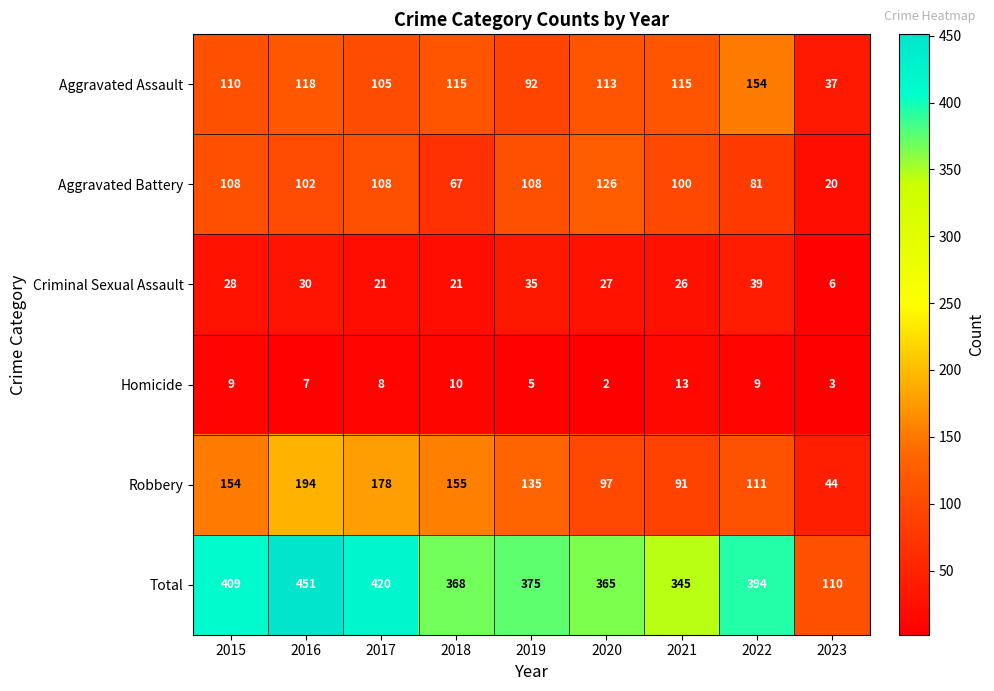

Count the number of data series in this chart.

6